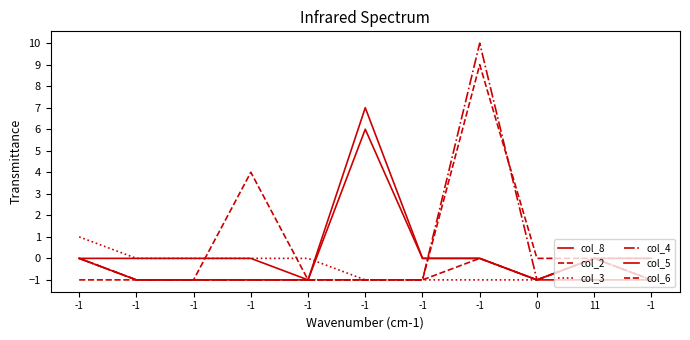

Which series has the widest spread of values?

col_4